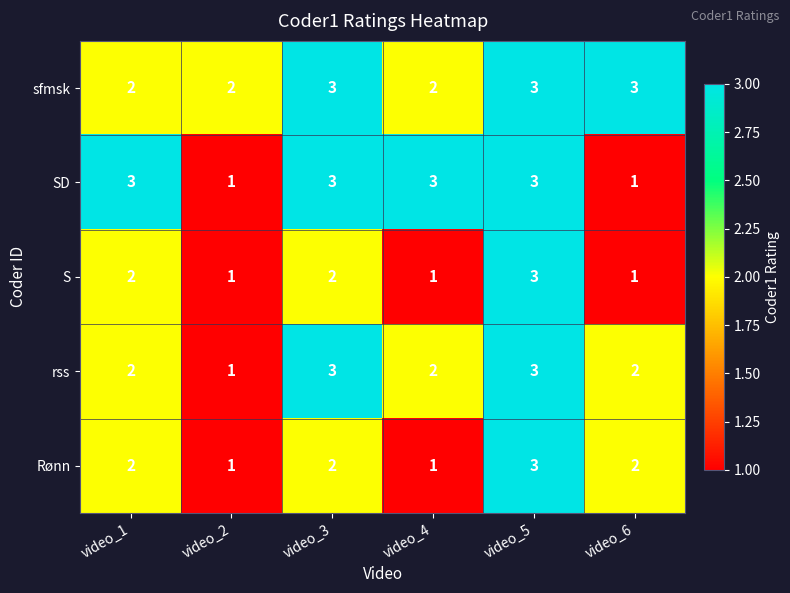

What is the sum of the rss values at video_5 and video_6?

5